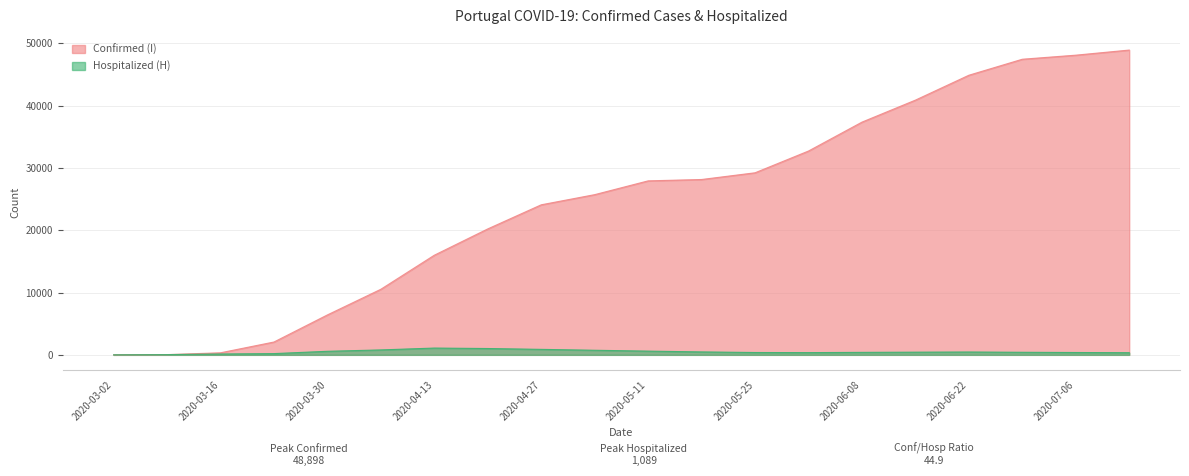

What is the maximum value for Confirmed (I)?

48898